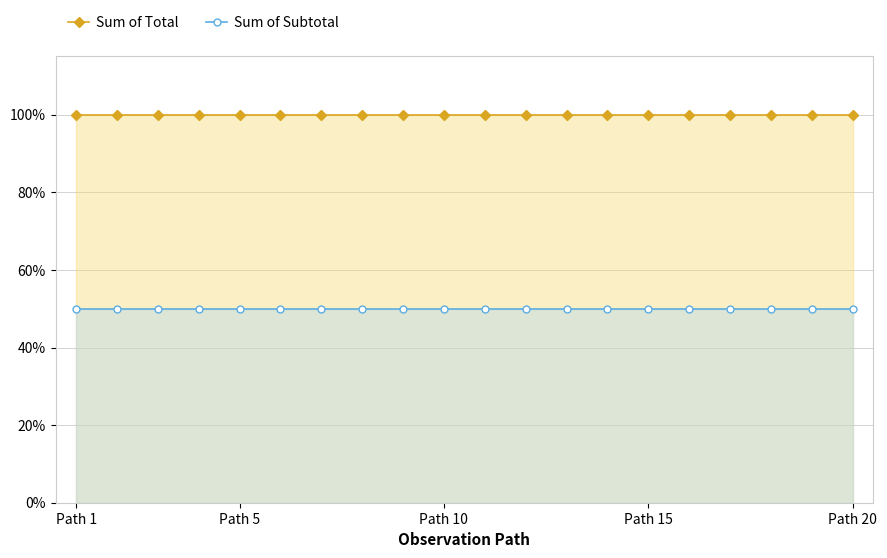

What is the value of the Sum of Subtotal point at the 13th from the left?

0.5